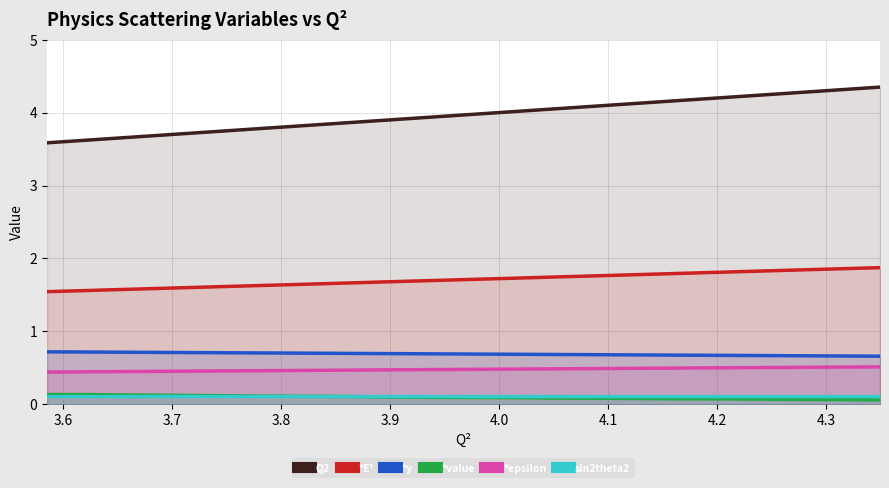

True or false: Q2 and *y intersect in this chart.

False